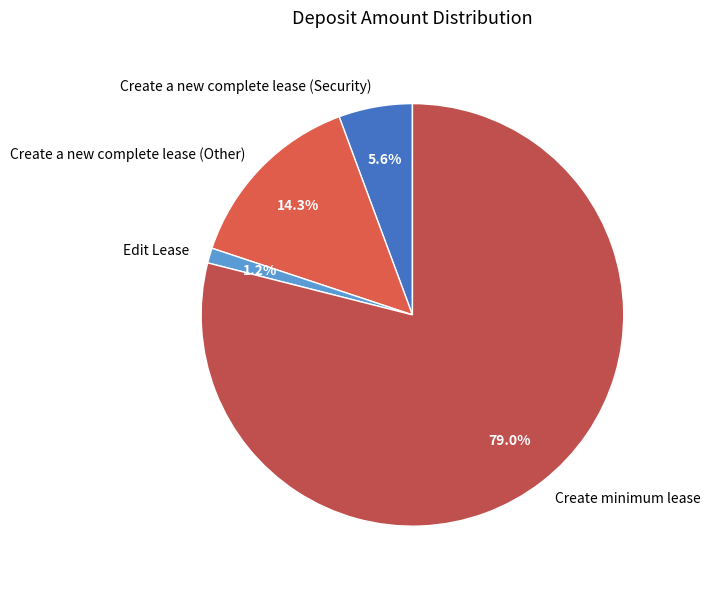

How many slices are in this pie chart?

4